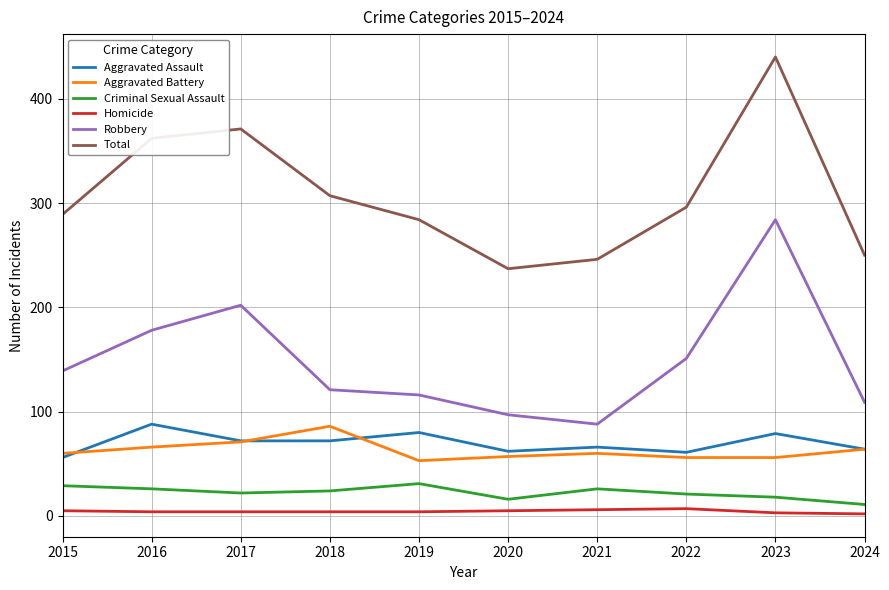

True or false: Homicide and Robbery intersect in this chart.

False